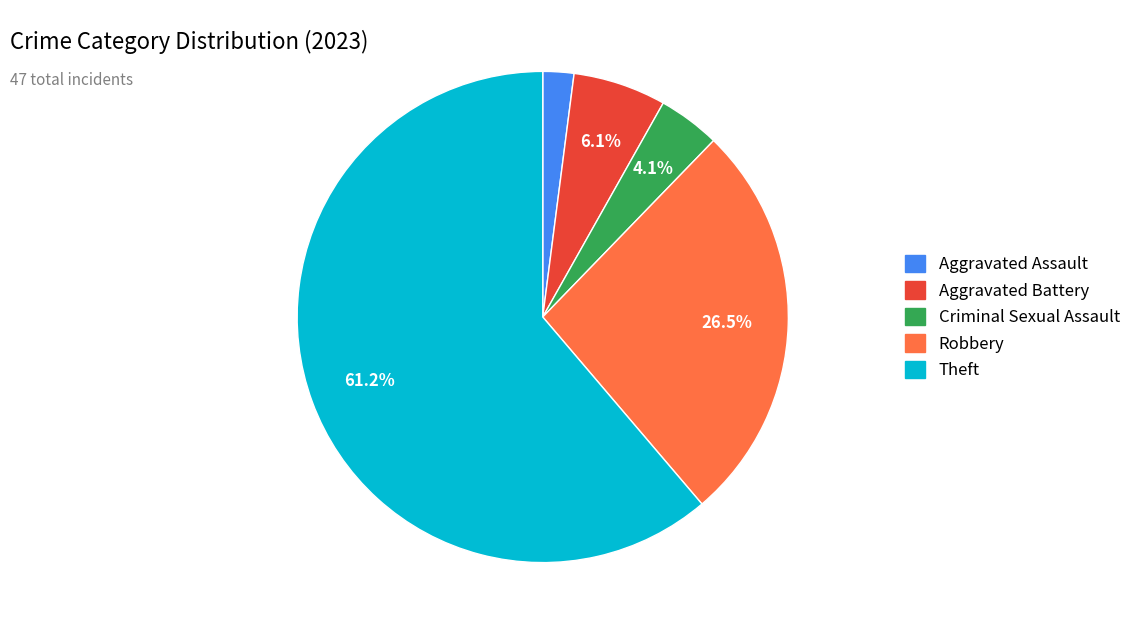

Is the sum of Robbery and Criminal Sexual Assault greater than half?

No